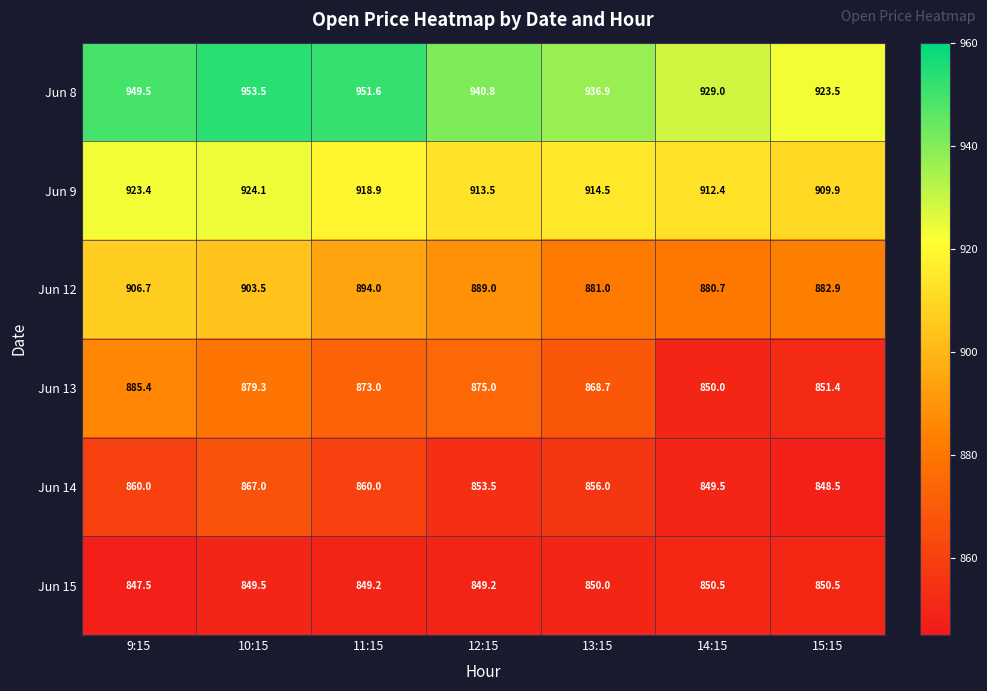

What is the difference between the maximum and minimum values in the Jun 13 series?

35.4